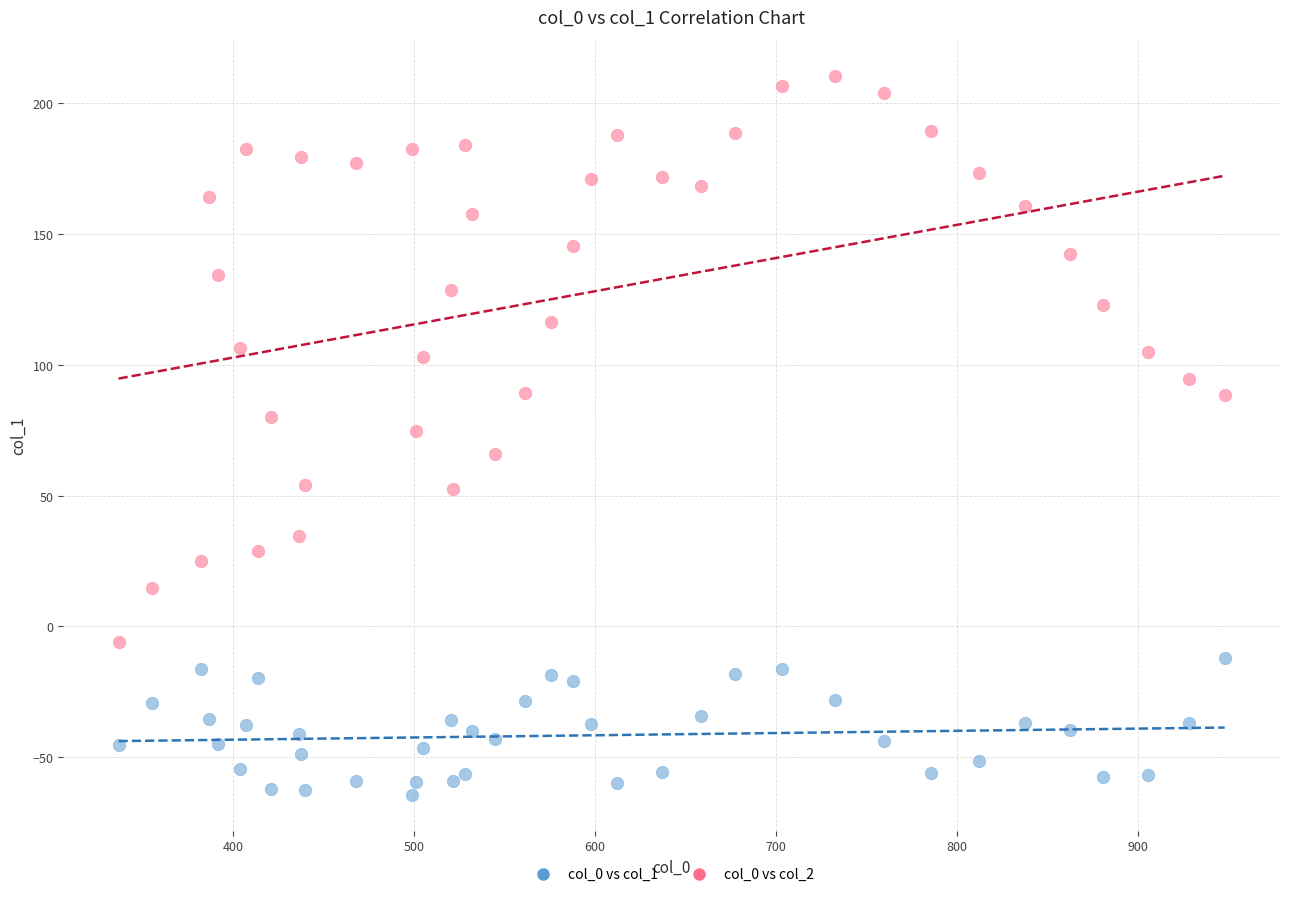

Which series contains the highest Y value?

col_0 vs col_2